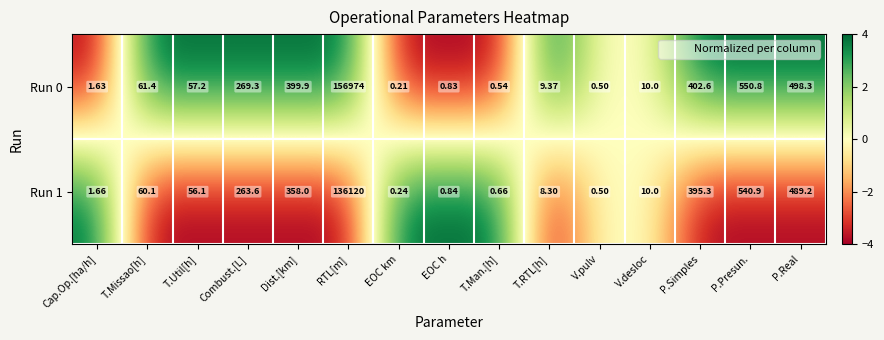

At which label does Run 1 first exceed 56?

T.Missao[h]